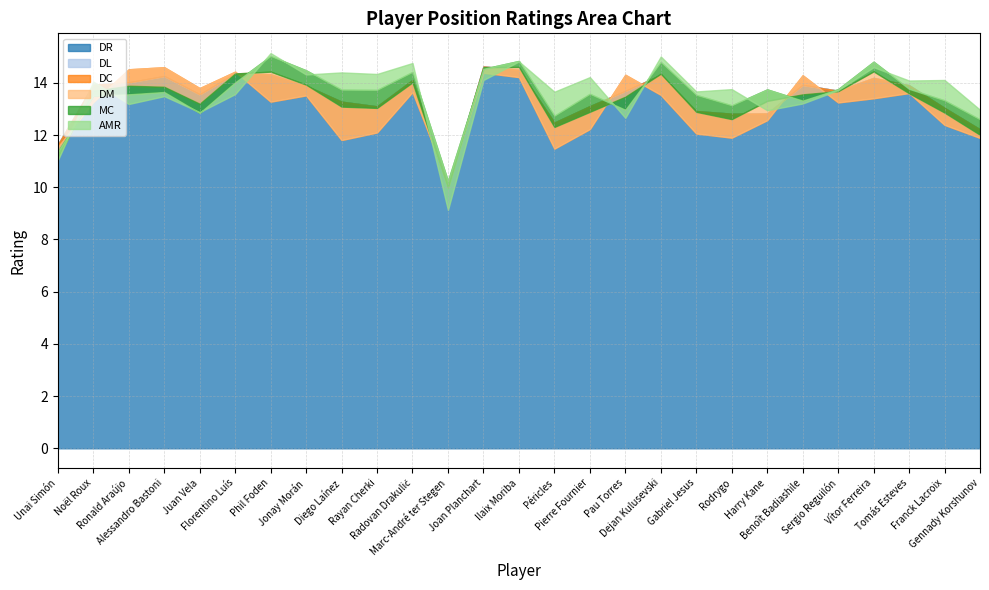

Which series has the largest range (max minus min)?

AMR